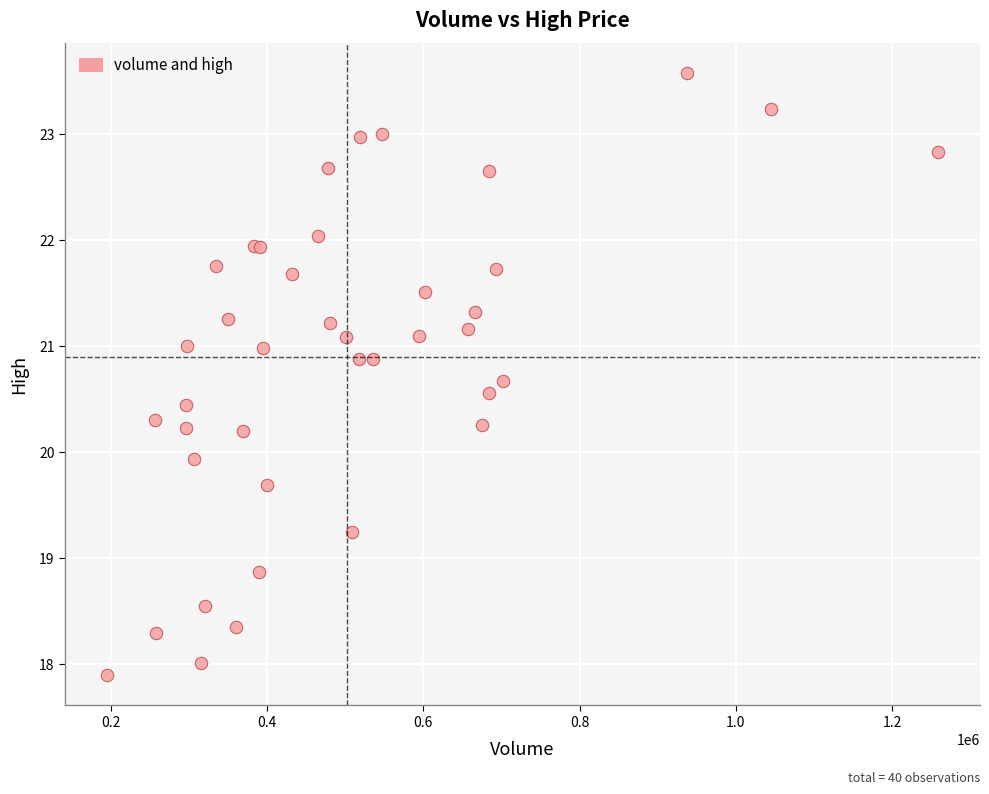

What Y value in the scatter plot is closest to 20?

19.9